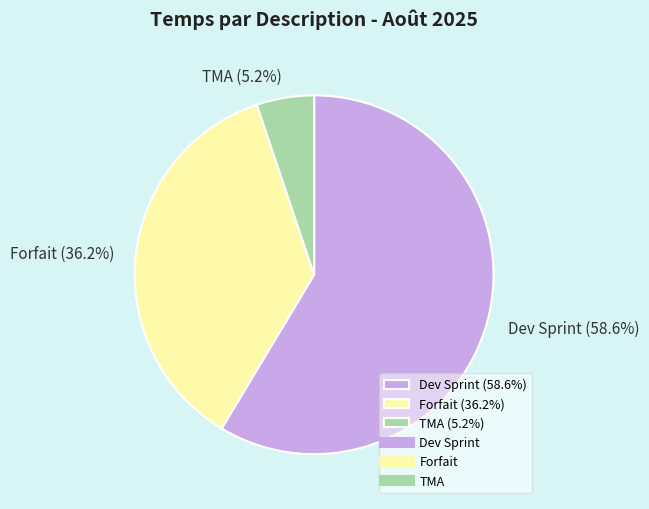

Do Dev Sprint and TMA together represent more than half of the pie?

Yes